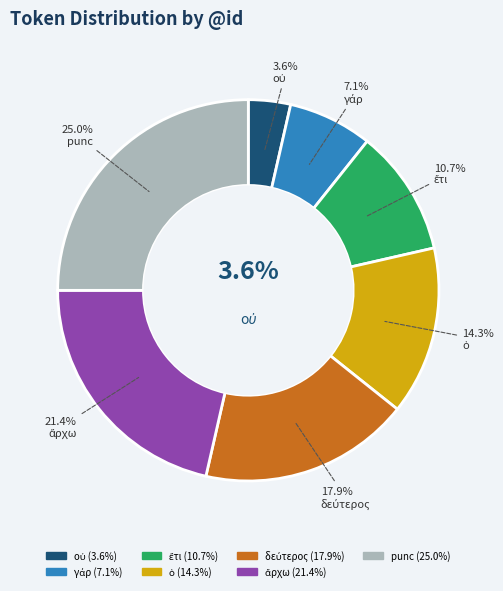

Which slice is the largest?

punc